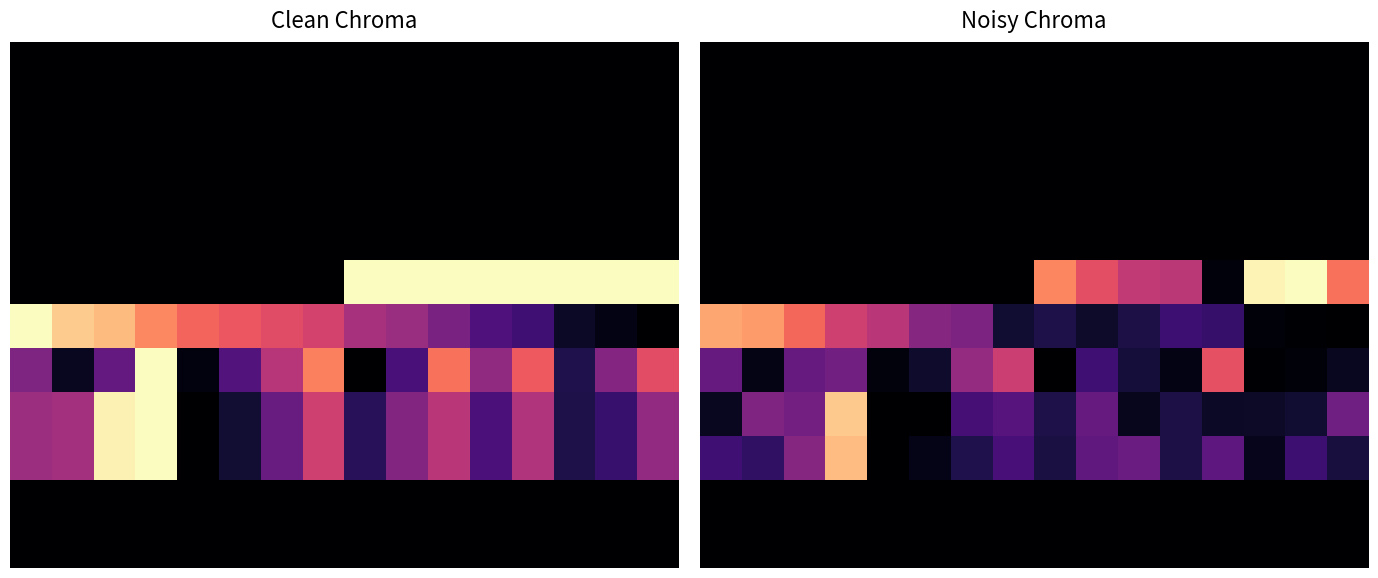

Between 8 and 4, which is larger?

8